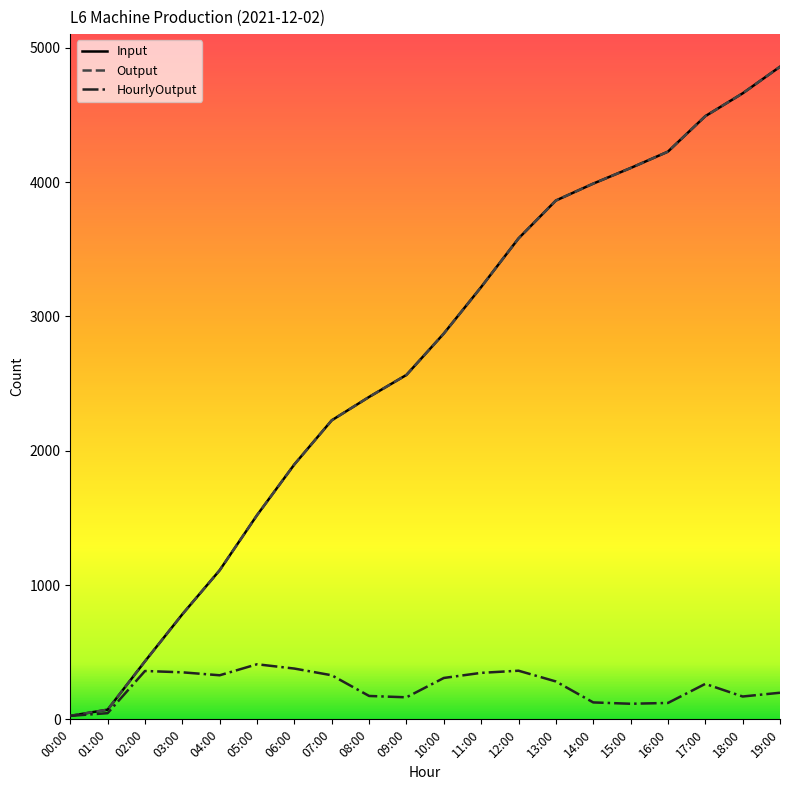

Read the Input value at 03:00, to the nearest 50.

800